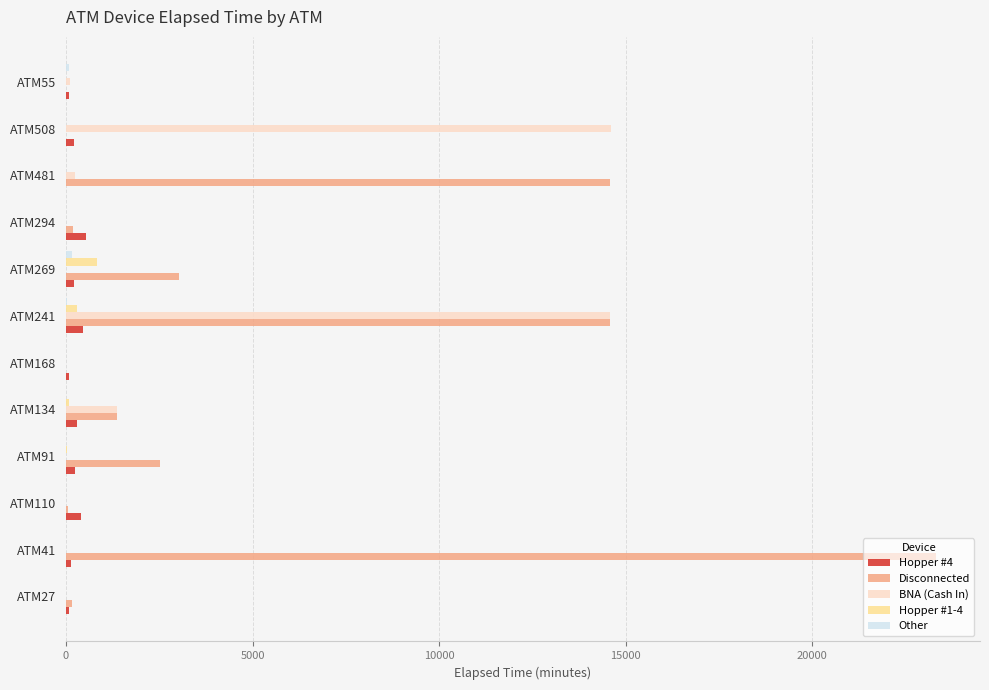

What is the greatest value displayed?

23326